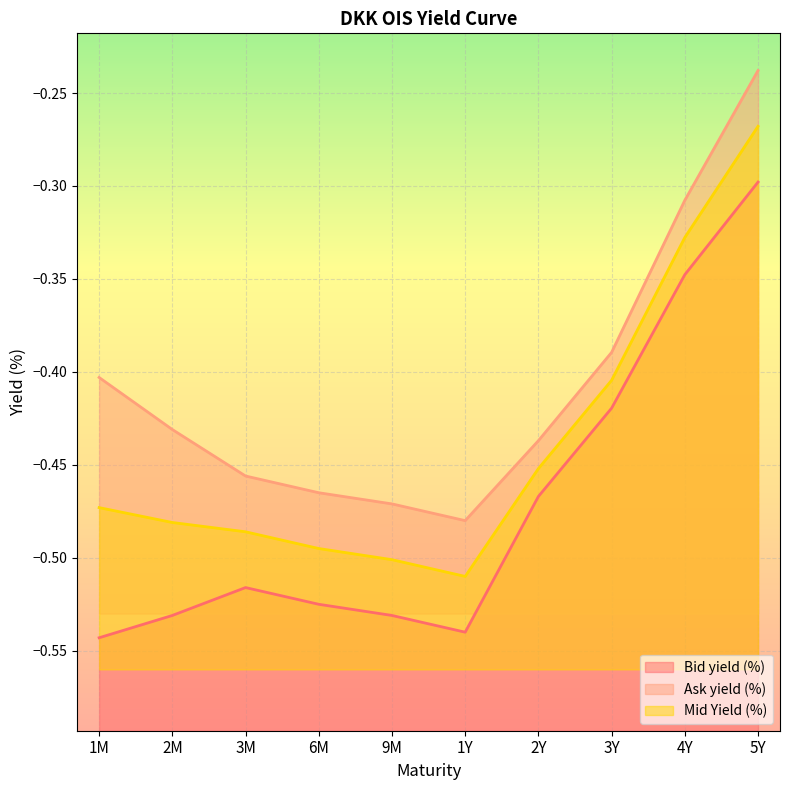

True or false: Ask yield (%) and Bid yield (%) intersect in this chart.

False